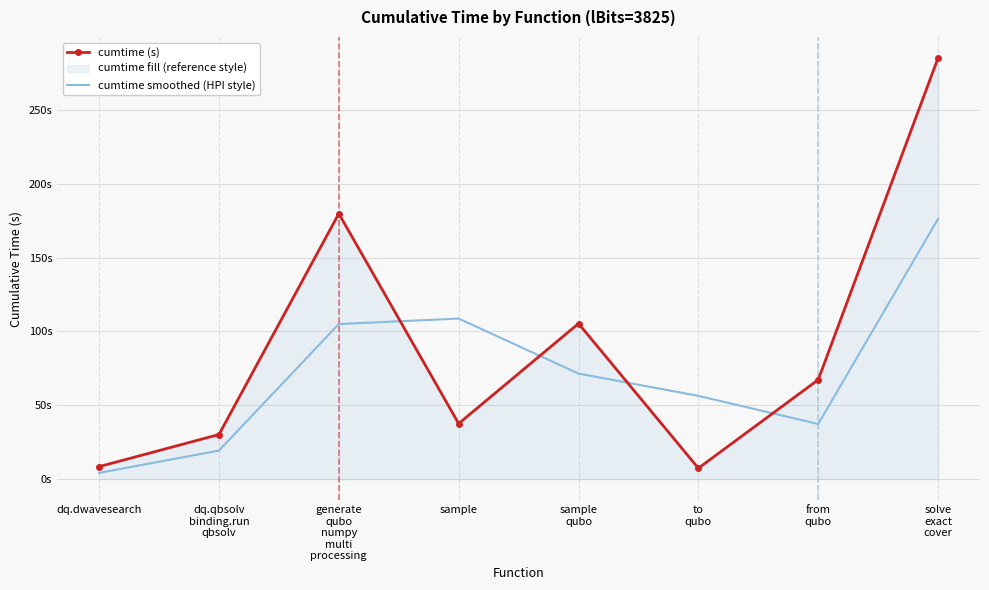

At which label is cumtime (s) closest to 146?

generate
qubo
numpy
multi
processing